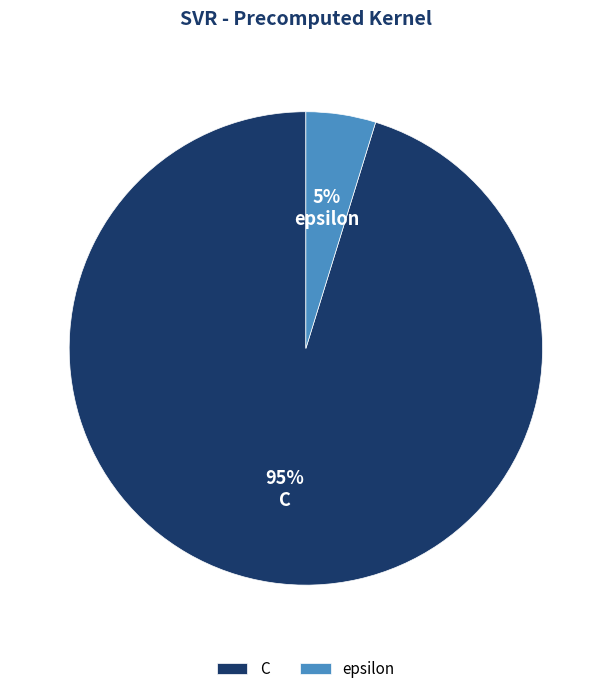

What percentage is the C slice, to the nearest percent?

95%